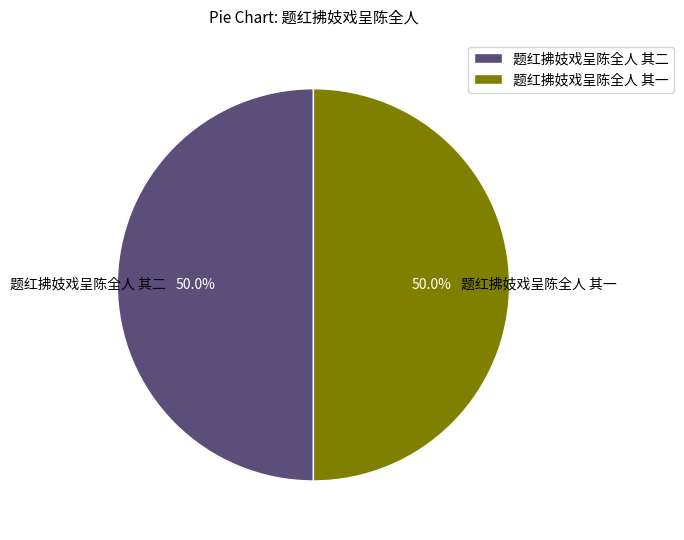

What percentage is NOT represented by 题红拂妓戏呈陈全人 其二?

50.0%